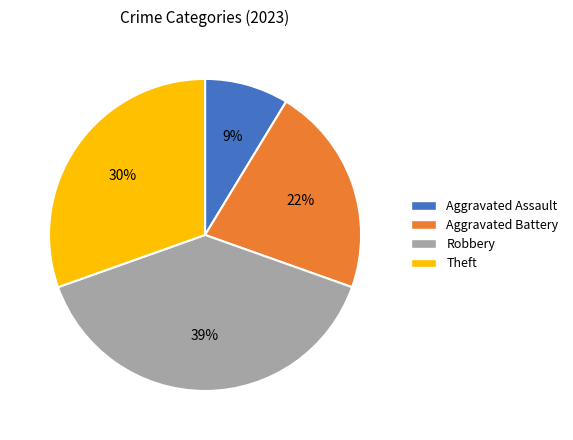

To the nearest percent, what portion does Aggravated Battery represent?

22%